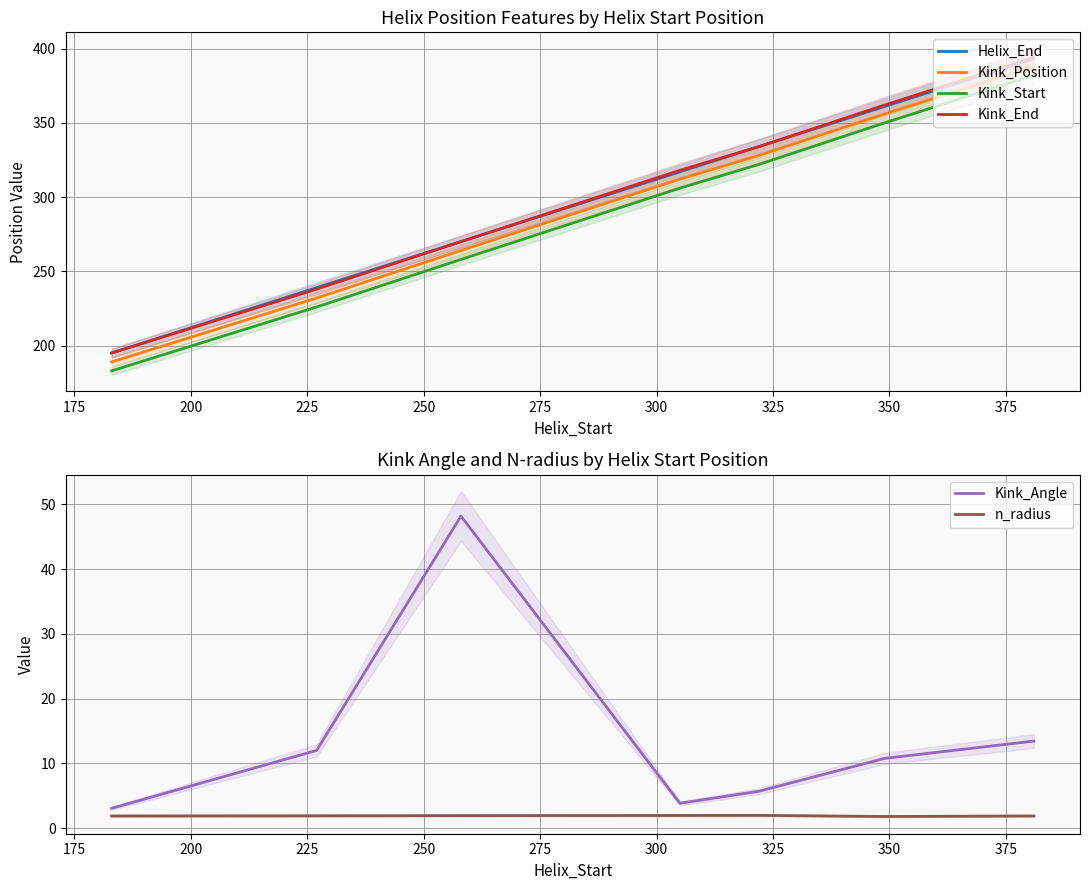

True or false: n_radius has more than 2 interior local peaks.

False